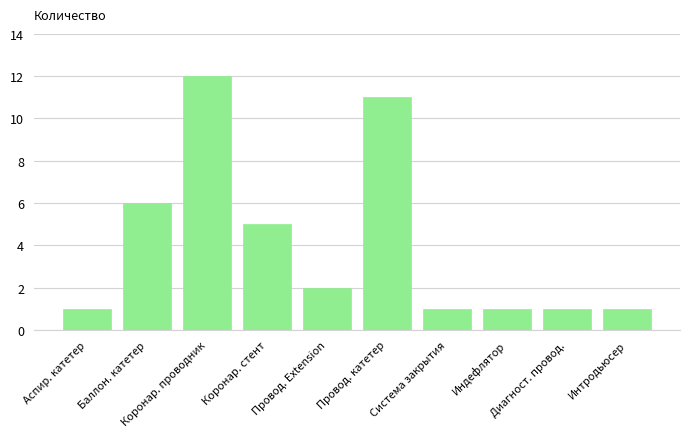

What is the difference between the maximum and minimum values?

11